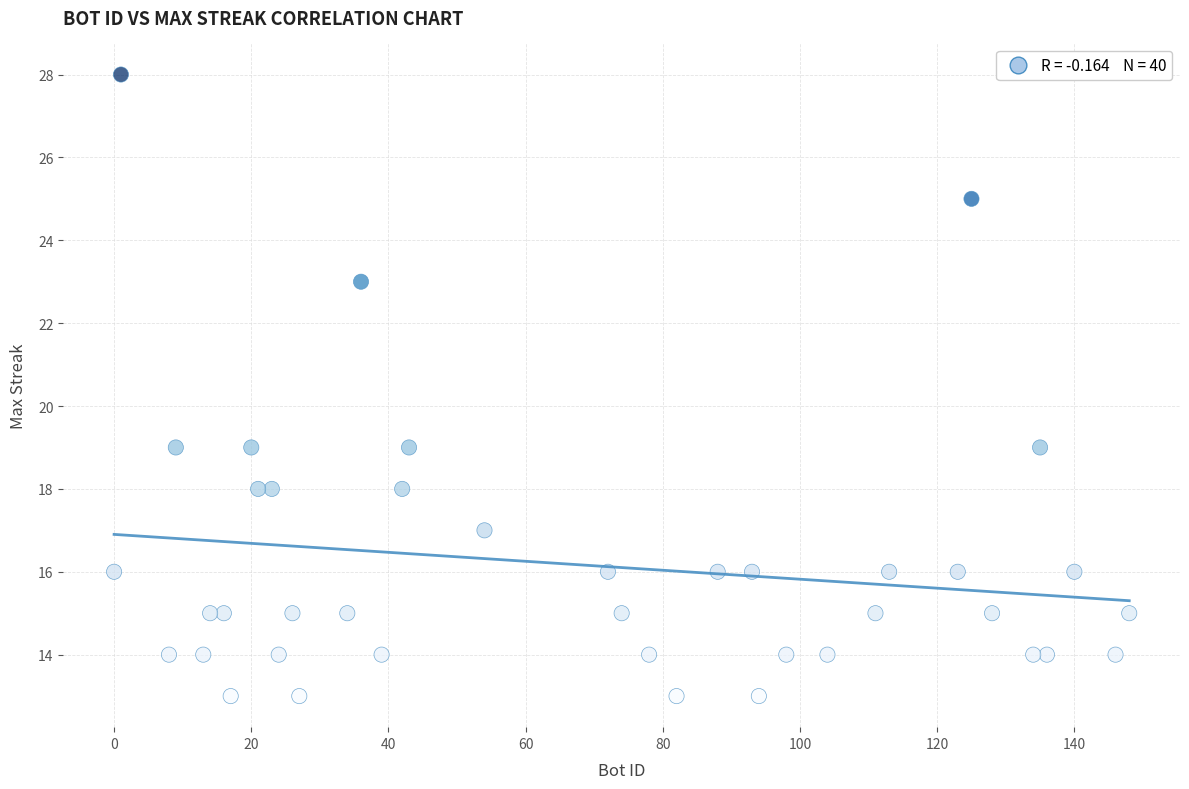

What is the range of Y values (max minus min)?

15